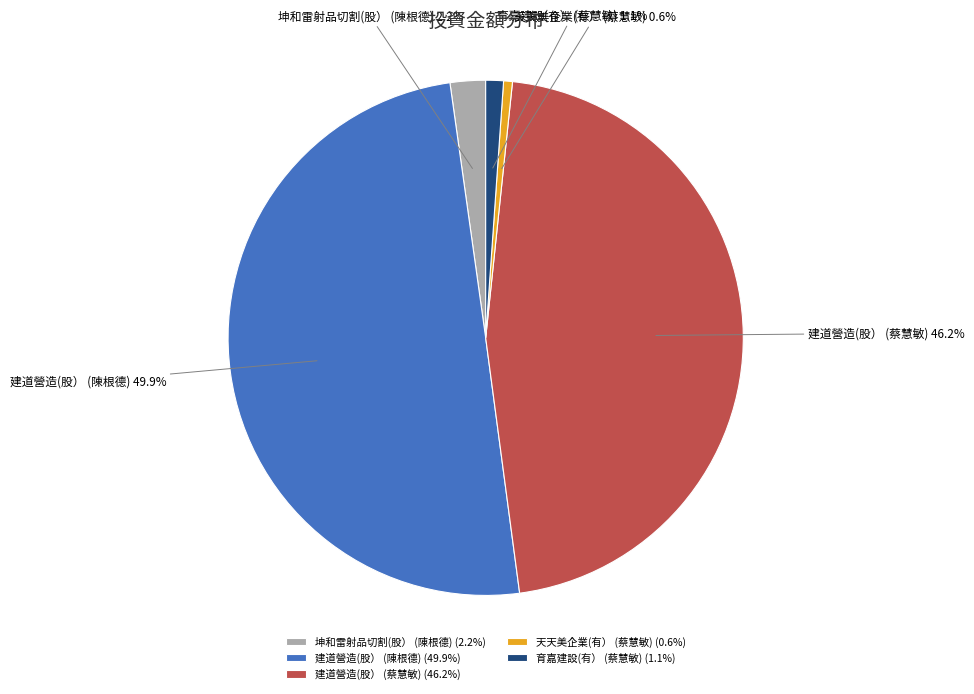

How much of the chart is everything except 坤和雷射品切割(股） (陳根德)?

97.8%